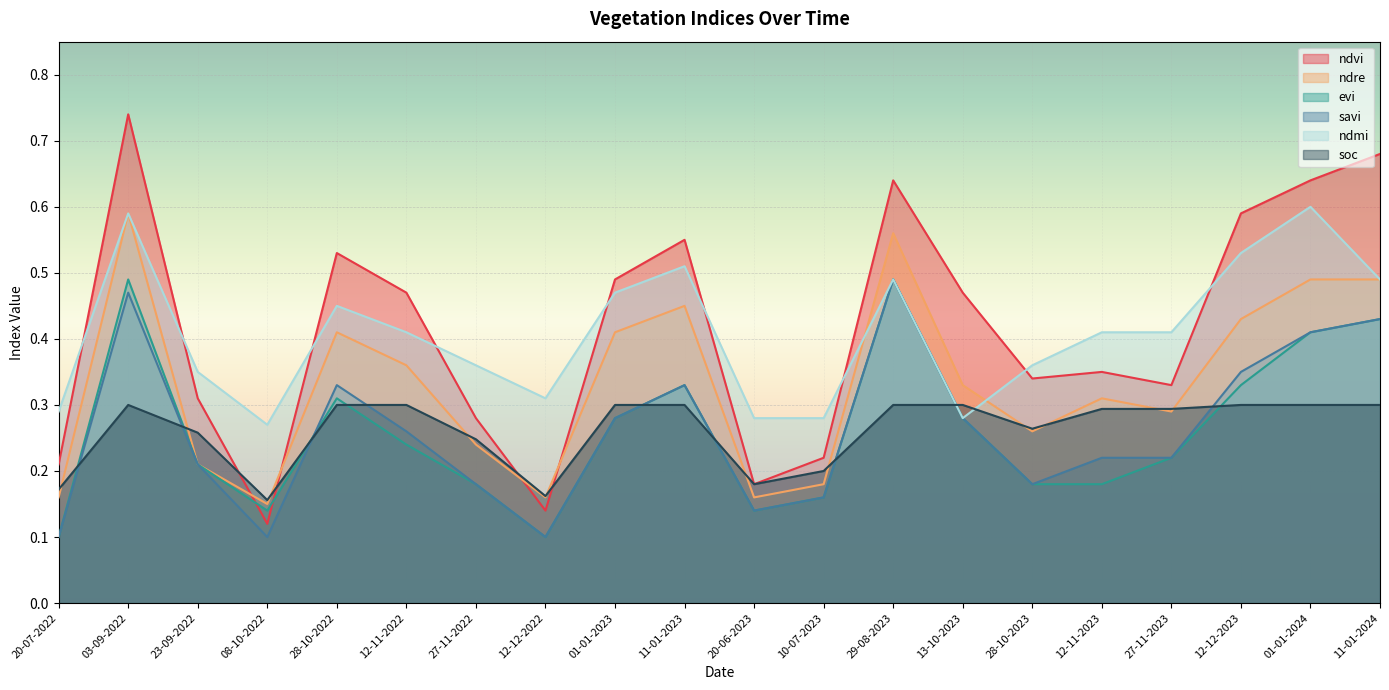

What is the value of the soc point at the 12th from the left?

0.2